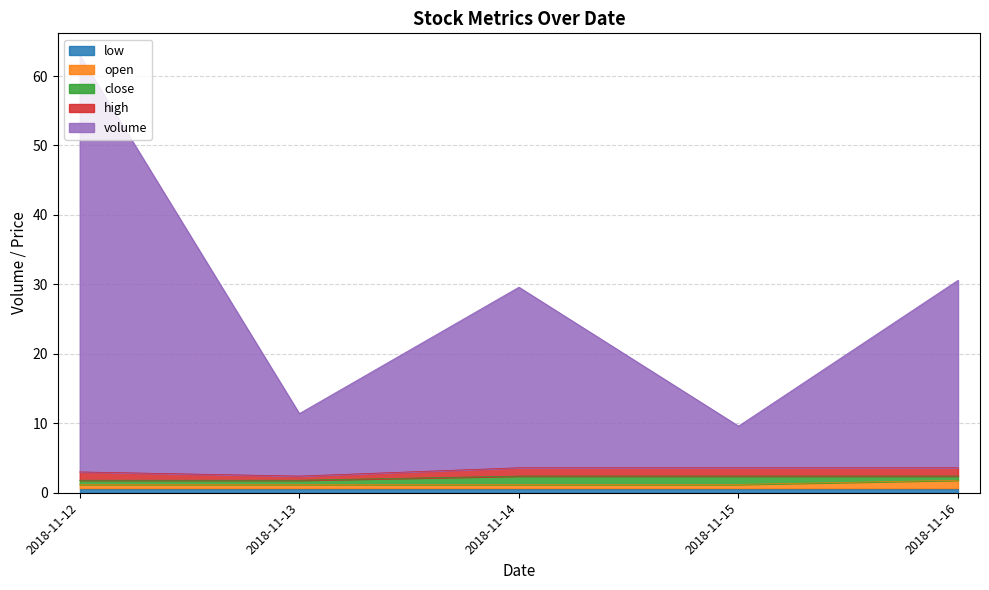

At which category is the sum across all series the highest?

2018-11-12